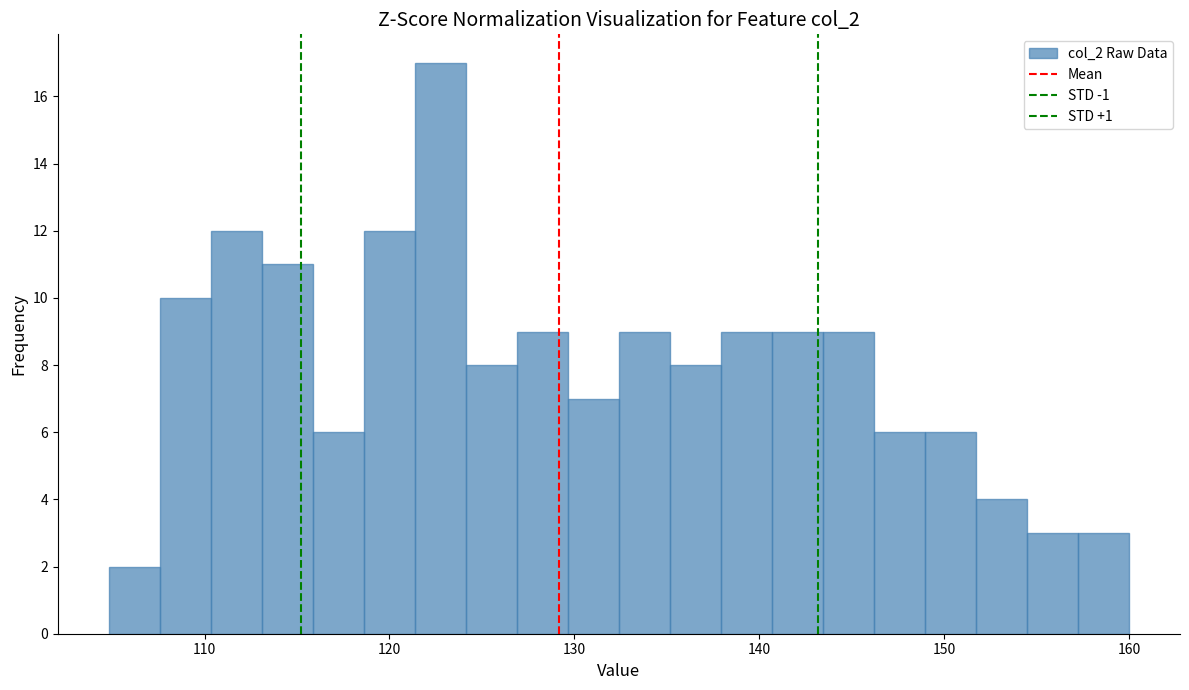

Around what value on the x-axis is the tallest bar? Give the approximate position of its centre, as read against the axis.

123